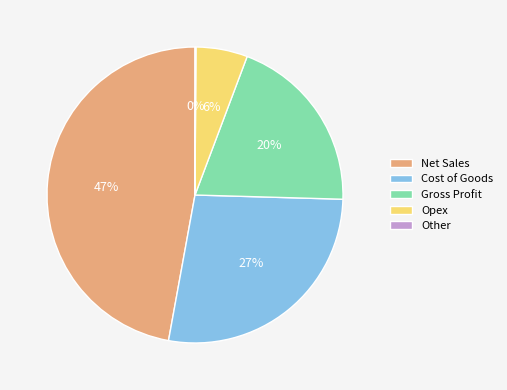

To the nearest percent, what percentage of the pie is Gross Profit?

20%